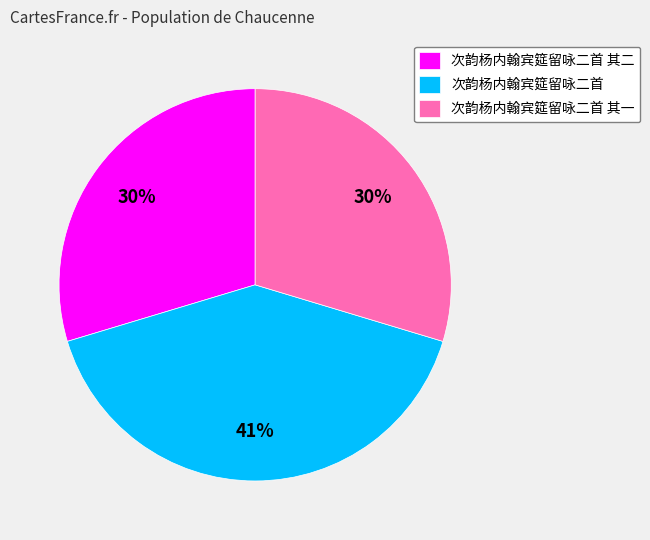

Between 次韵杨内翰宾筵留咏二首 and 次韵杨内翰宾筵留咏二首 其一, which is larger?

次韵杨内翰宾筵留咏二首